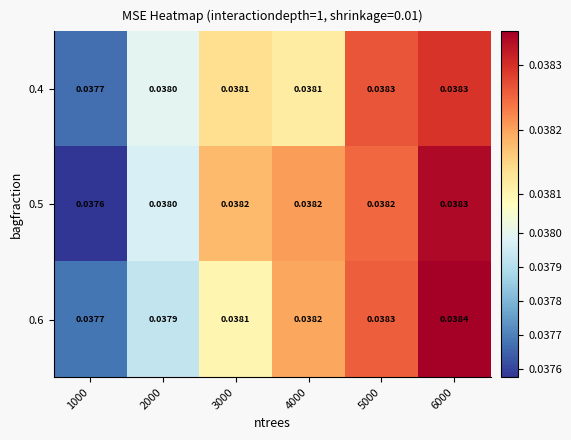

Is the value of 0.4 at 3000 greater than the value of 0.6 at 6000?

No